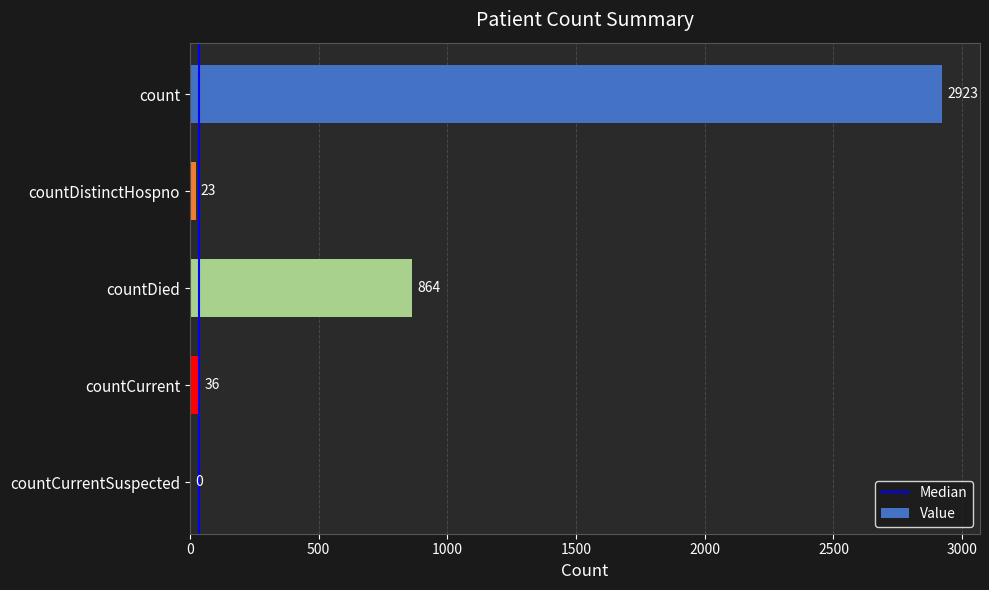

What is the change in value from countDied to countCurrent?

-828